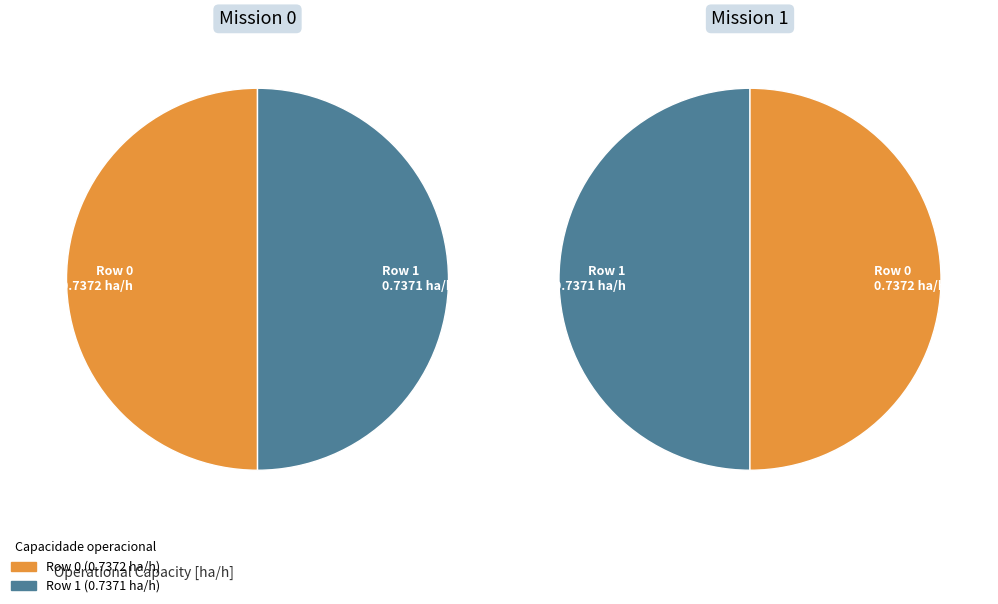

What is the largest slice in the pie chart?

Row 0